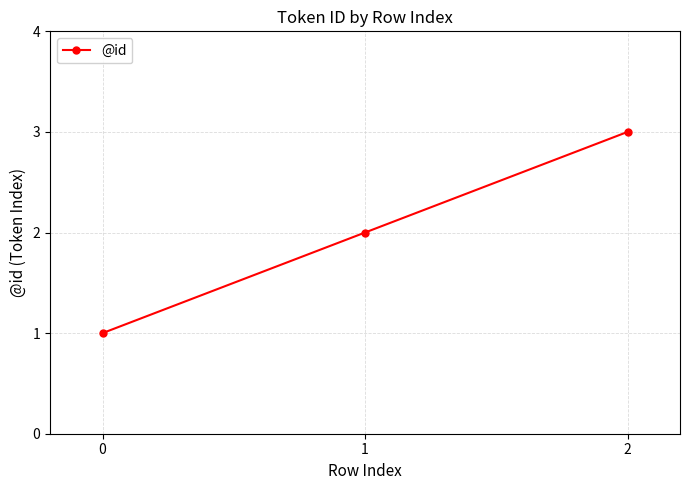

What is the change in value from 0 to 1?

+1